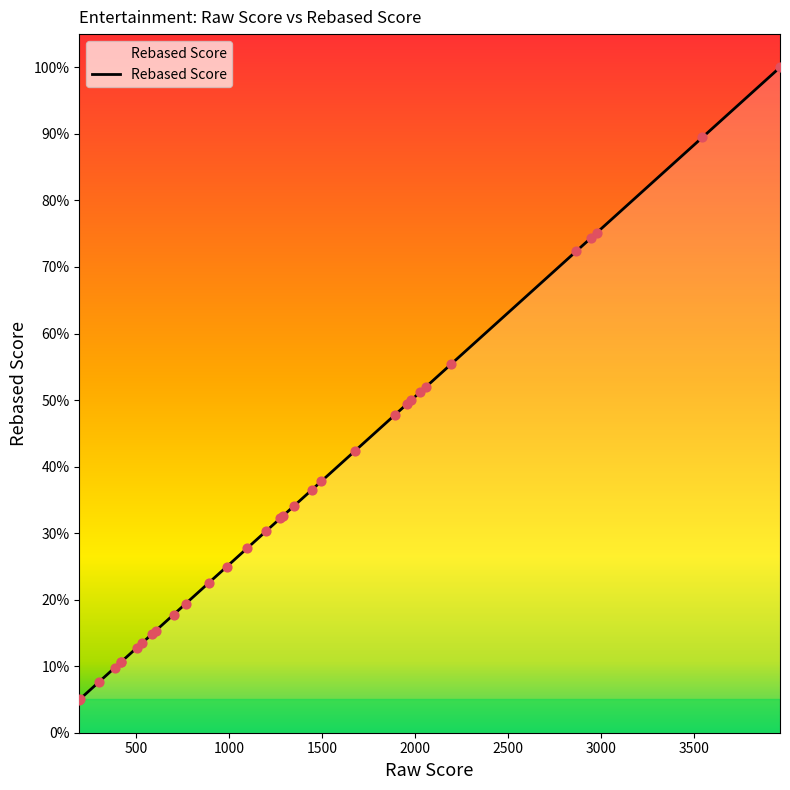

What is the change in value from 419.0 to 1201.5?

+19.7